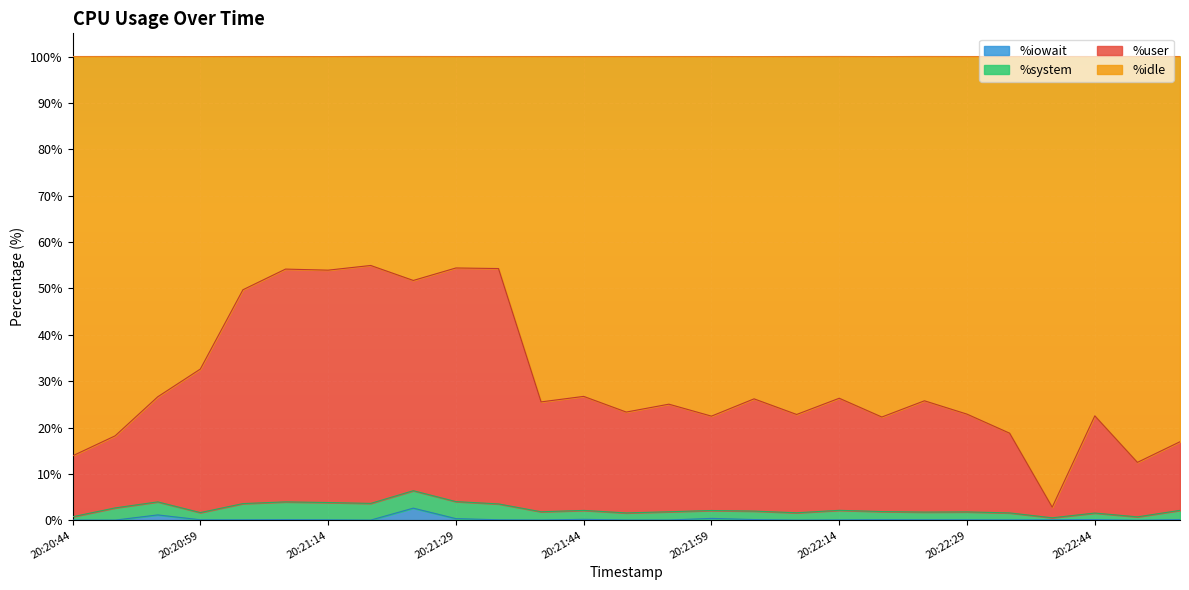

What are all the series names shown in the legend?

%iowait, %system, %user, %idle